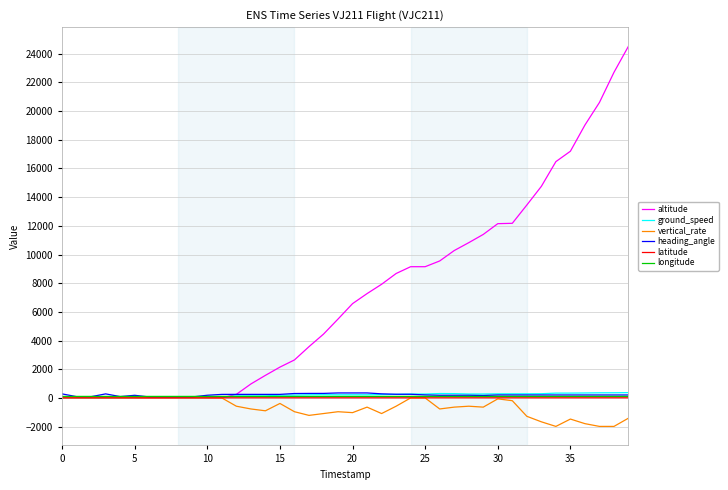

What is the minimum value shown in the chart?

-1984.0